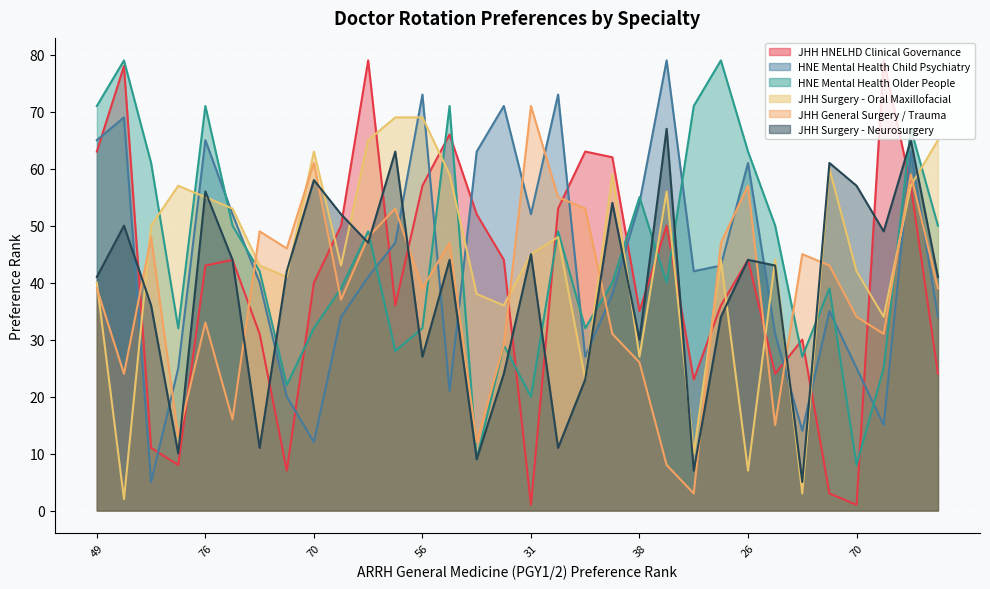

True or false: JHH Surgery - Oral Maxillofacial and HNE Mental Health Child Psychiatry cross at least once.

True